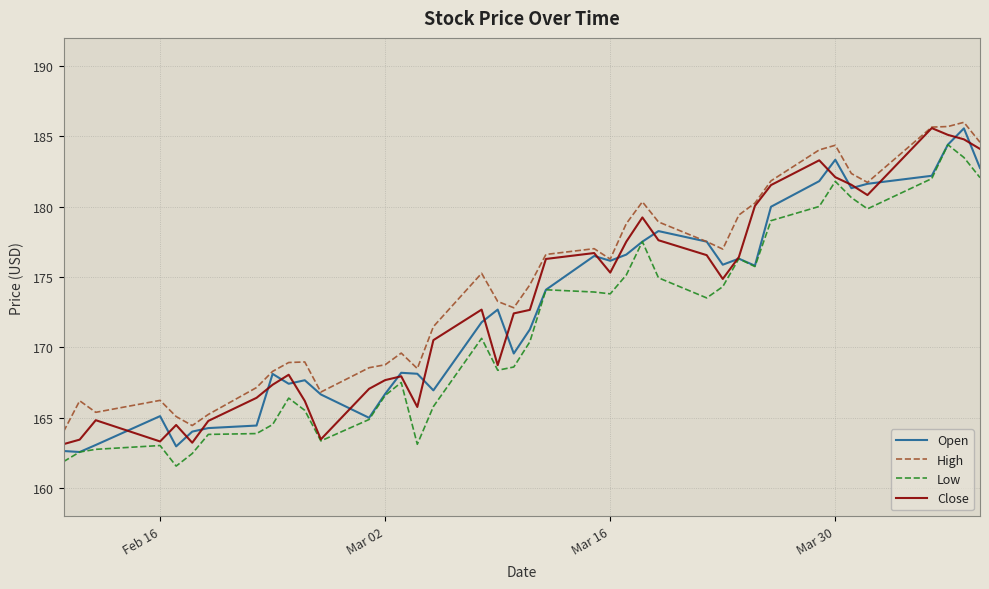

What is the greatest value displayed?

186.0